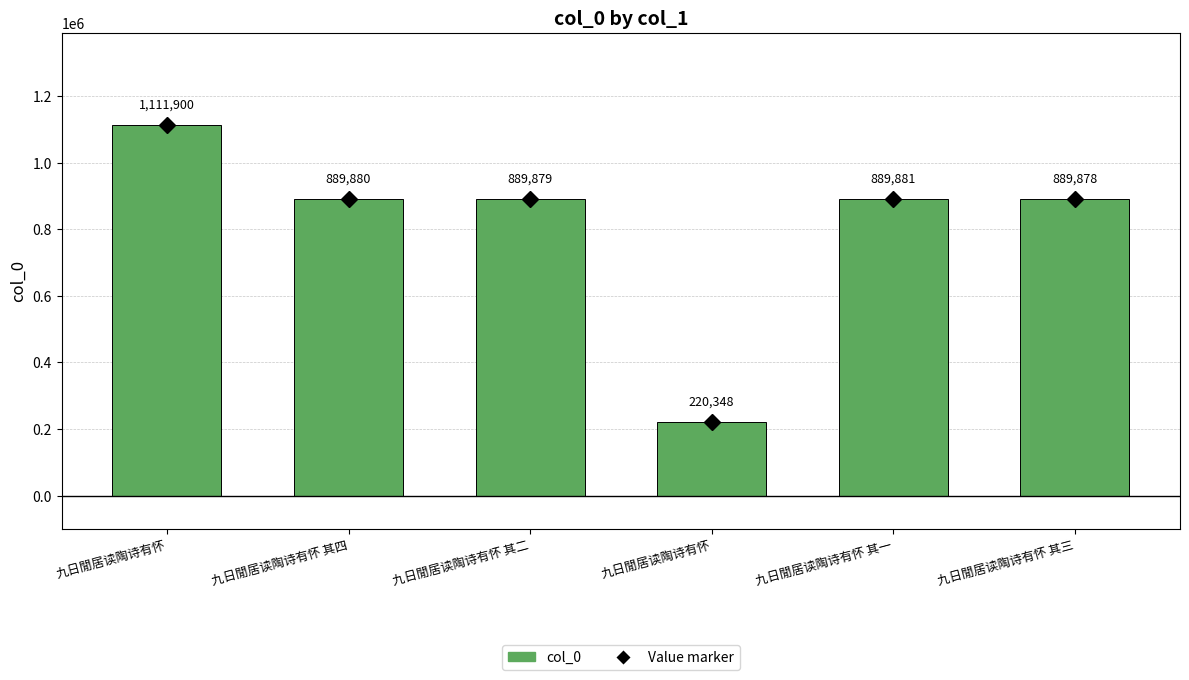

Reading right to left, transcribe all the data shown in this chart.

889878	889881	220348	889879	889880	1111900